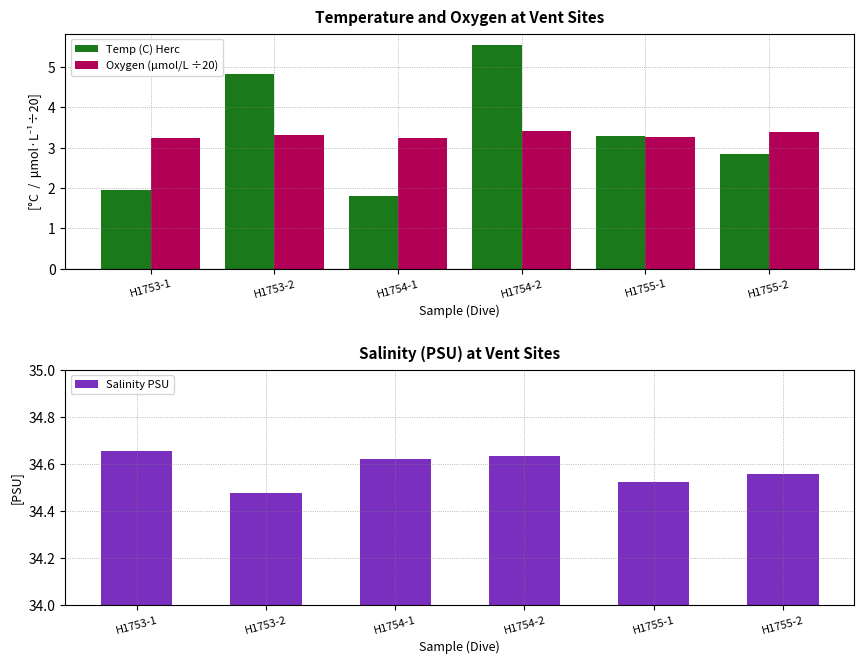

Between H1754-1 and H1755-2, which is larger?

H1755-2